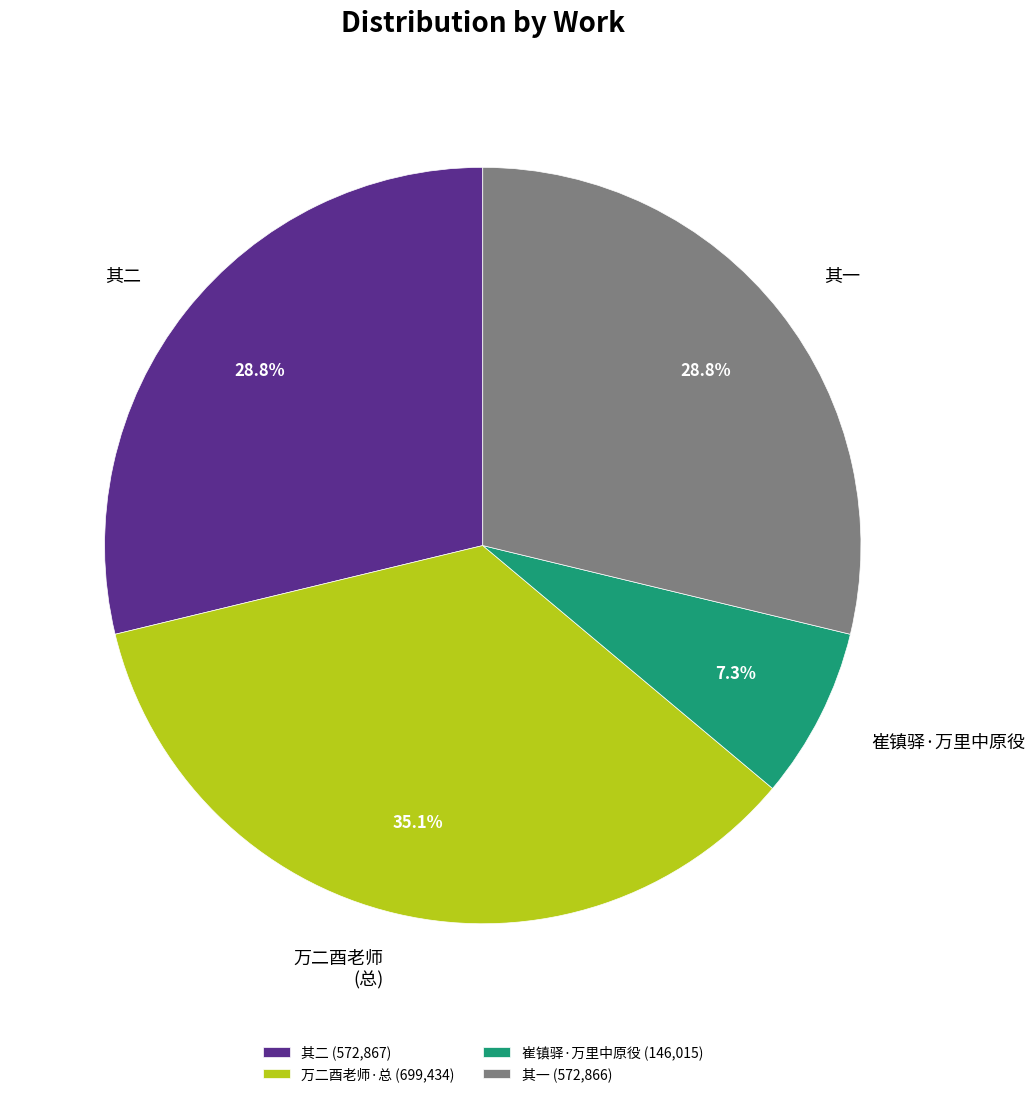

What is the smallest slice in the pie chart?

崔镇驿·万里中原役